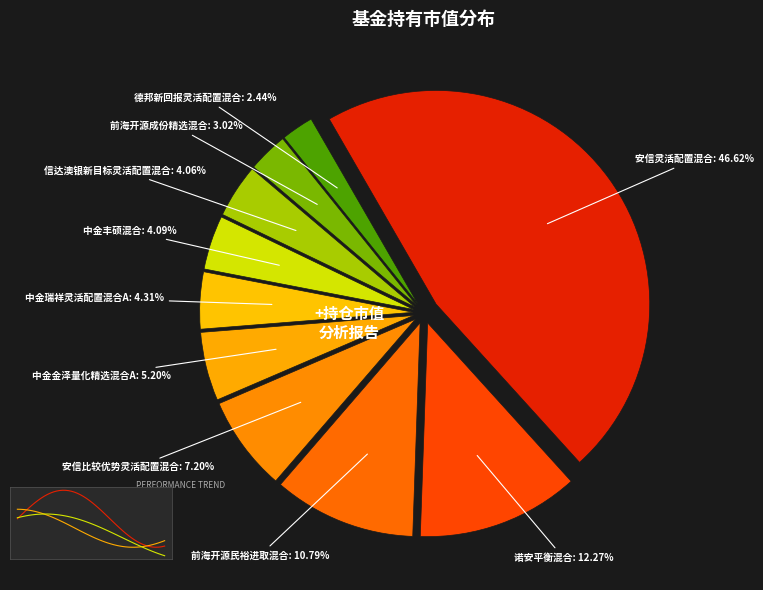

Count the number of slices in the pie.

10